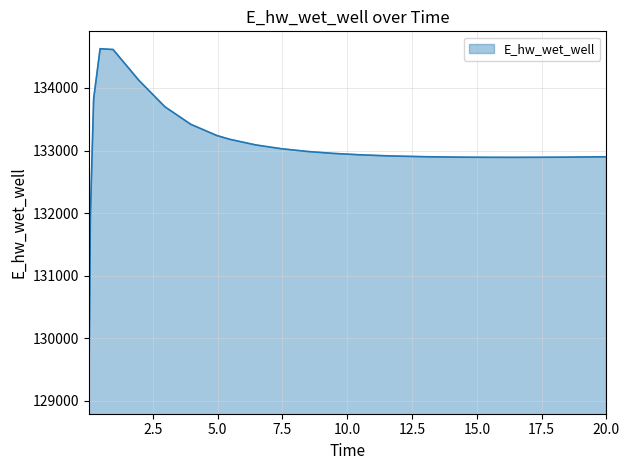

What is the difference between the maximum and minimum values?

5557.5